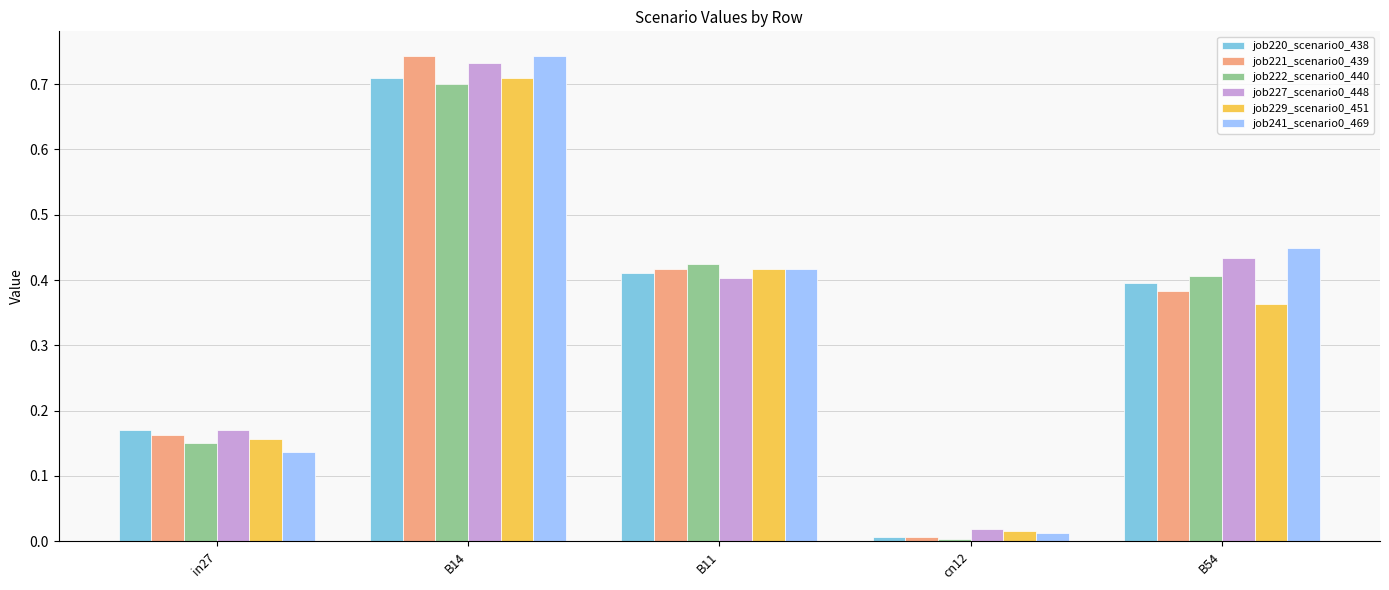

What is the label of the 4th bar from the right?

B14